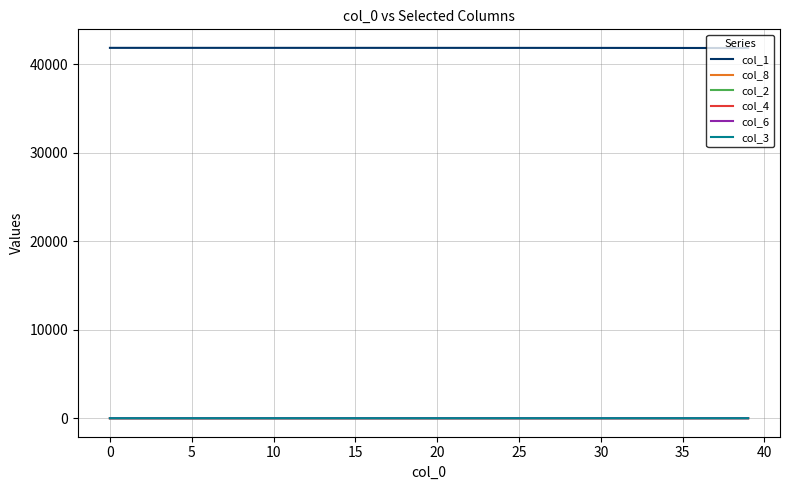

What is the maximum value shown in the chart?

41824.0